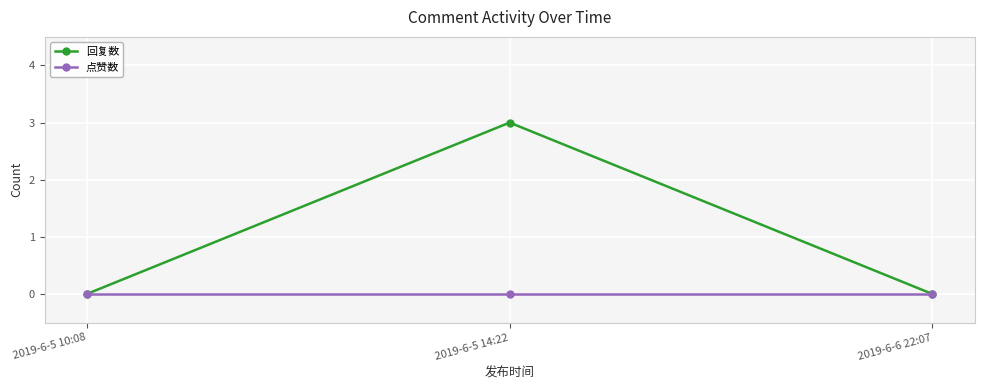

At which category is the sum across all series the highest?

2019-6-5 14:22